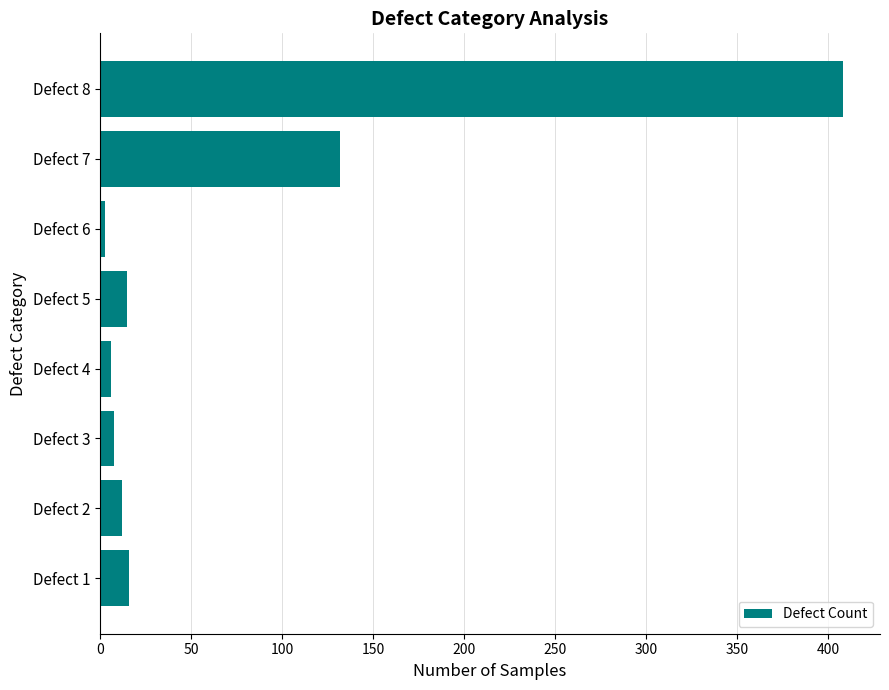

What is the sum of all values?

600